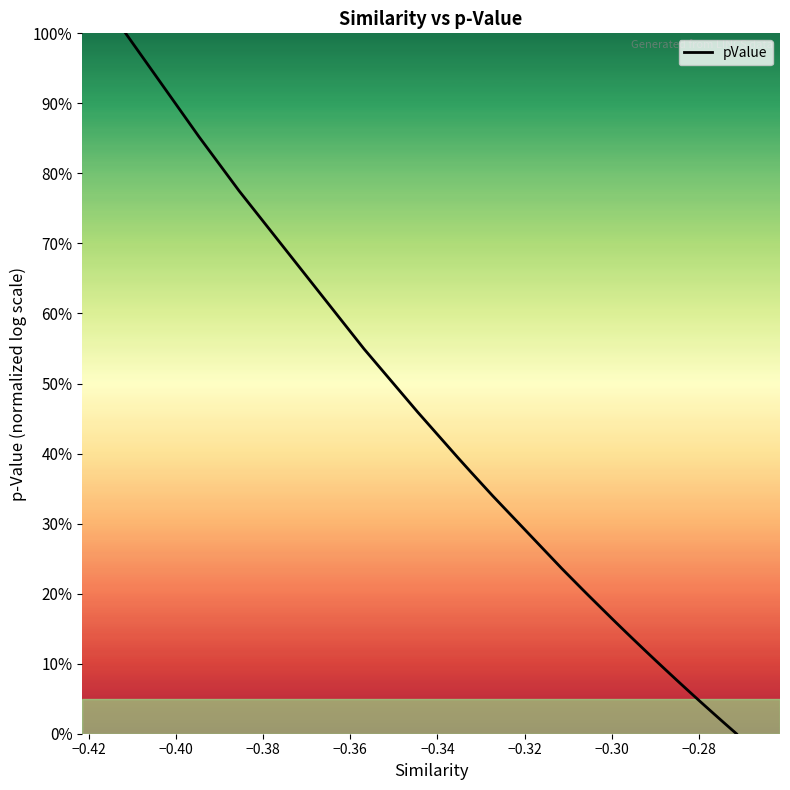

Is this an area chart (filled region under the line)?

Yes